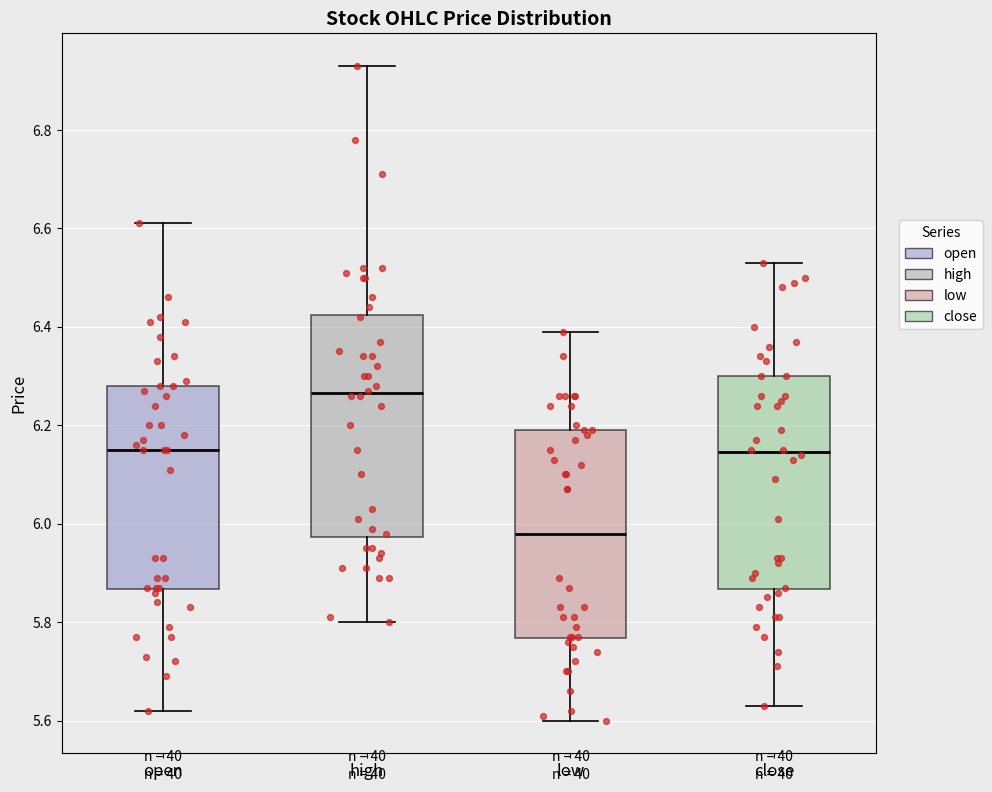

Reading left to right, read every box against the y-axis: the position of its median line, the range the box covers, and the ends of its whiskers. The values are not printed on the chart, so give them approximately, as read against the axis.

open: median 6.16, box 5.86 to 6.28, whiskers 5.62 to 6.62
high: median 6.26, box 5.98 to 6.42, whiskers 5.80 to 6.94
low: median 5.98, box 5.76 to 6.20, whiskers 5.60 to 6.40
close: median 6.14, box 5.86 to 6.30, whiskers 5.64 to 6.54